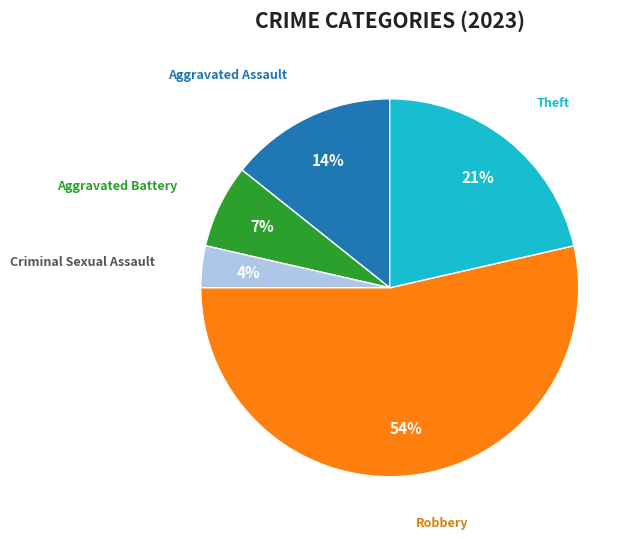

To the nearest percent, what is the difference between the largest and smallest slice percentages?

50%